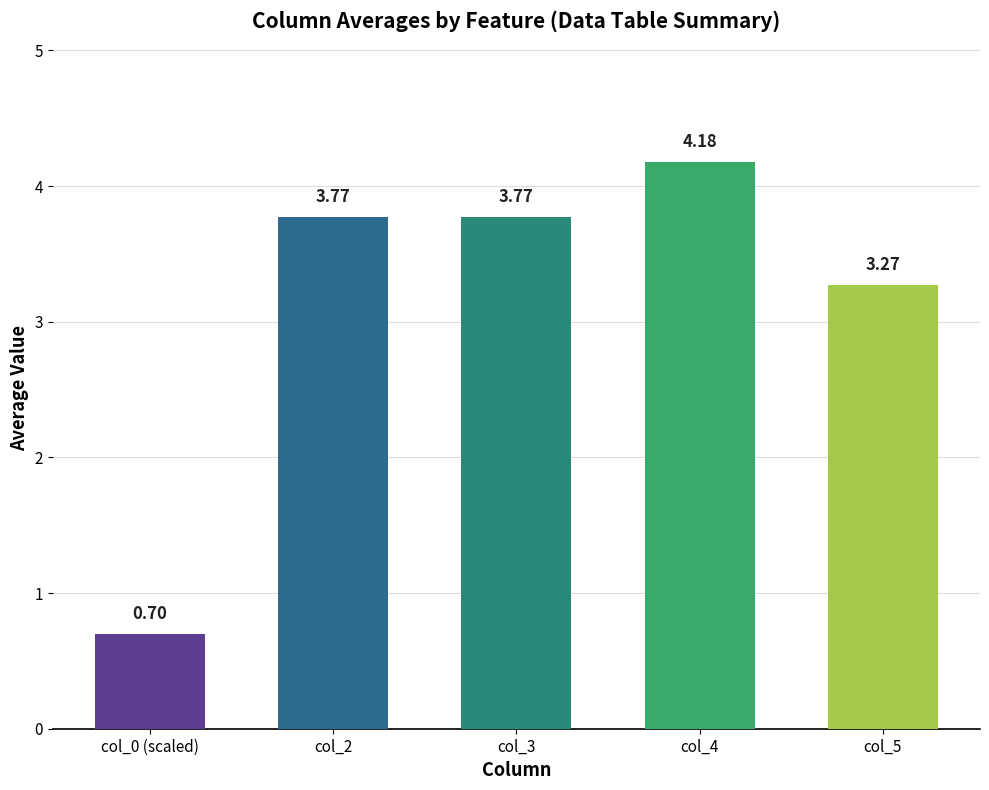

What is the change in value from col_2 to col_5?

-0.5